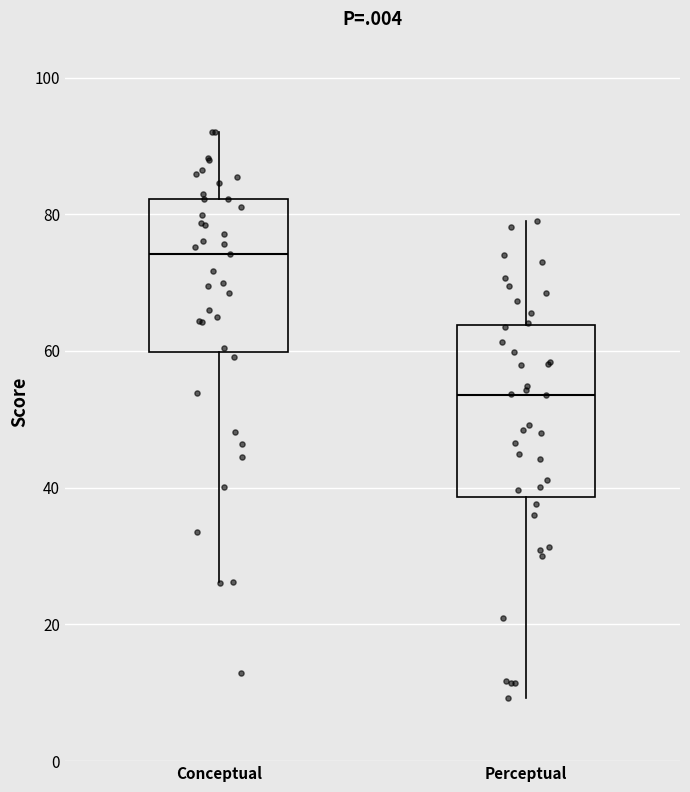

Reading left to right, read every box against the y-axis: the position of its median line, the range the box covers, and the ends of its whiskers. The values are not printed on the chart, so give them approximately, as read against the axis.

Conceptual: median 74, box 60 to 82, whiskers 26 to 92
Perceptual: median 54, box 38 to 64, whiskers 10 to 80